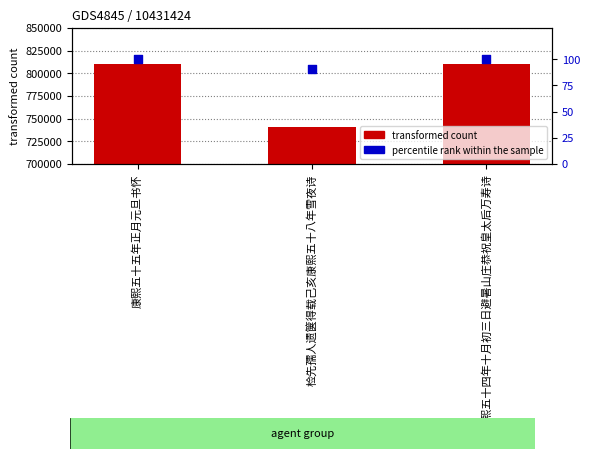

Is the value of transformed count at 检先孺人遗箧得载己亥康熙五十八年雪夜诗 greater than the value of percentile rank within the sample at 康熙五十五年正月元旦书怀?

Yes